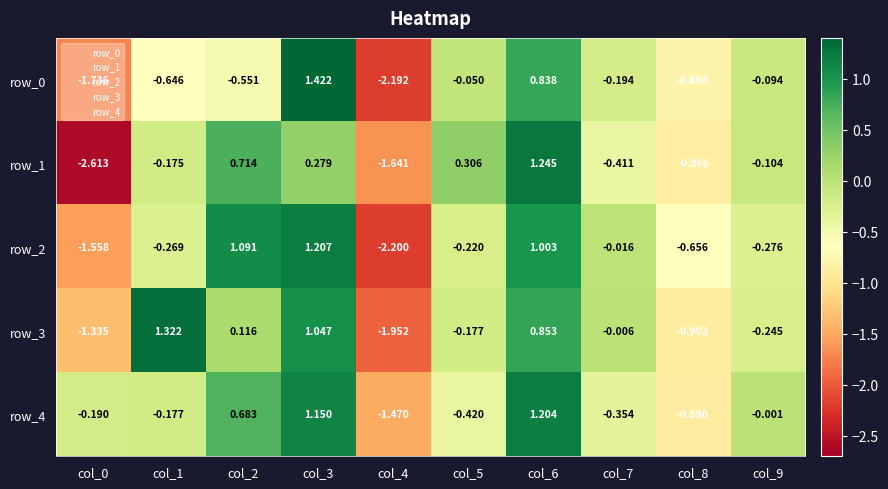

What is the difference between the row_3 values at col_8 and col_5?

0.7